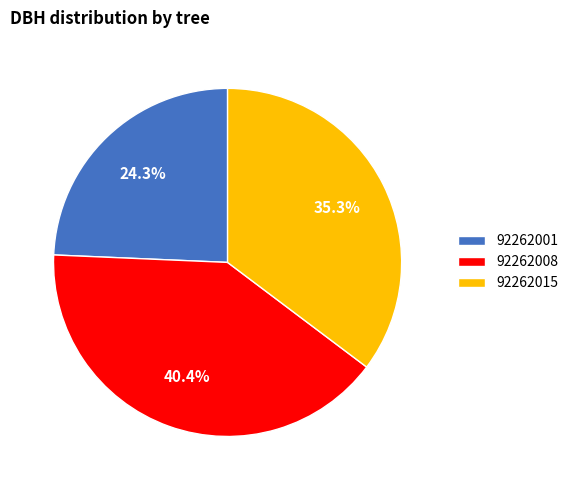

How many slices are in this pie chart?

3